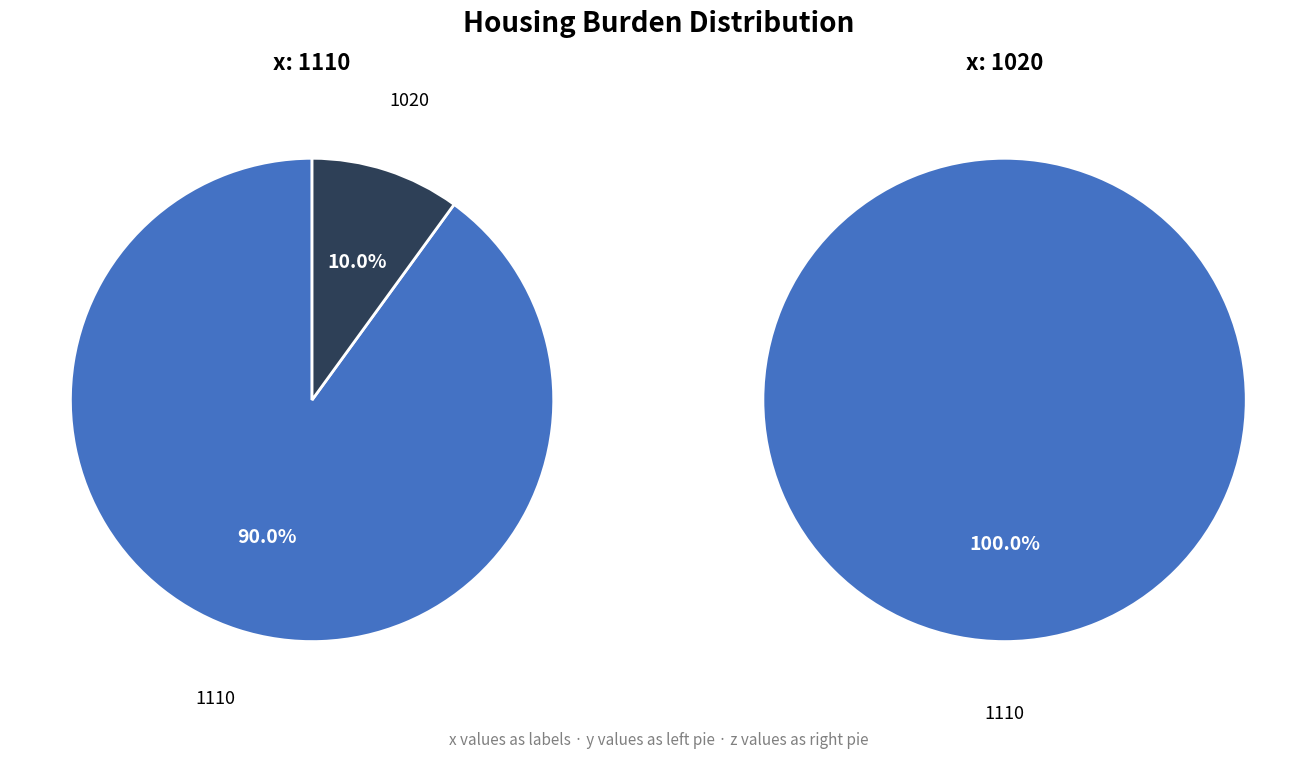

Which series has the largest range (max minus min)?

values_left